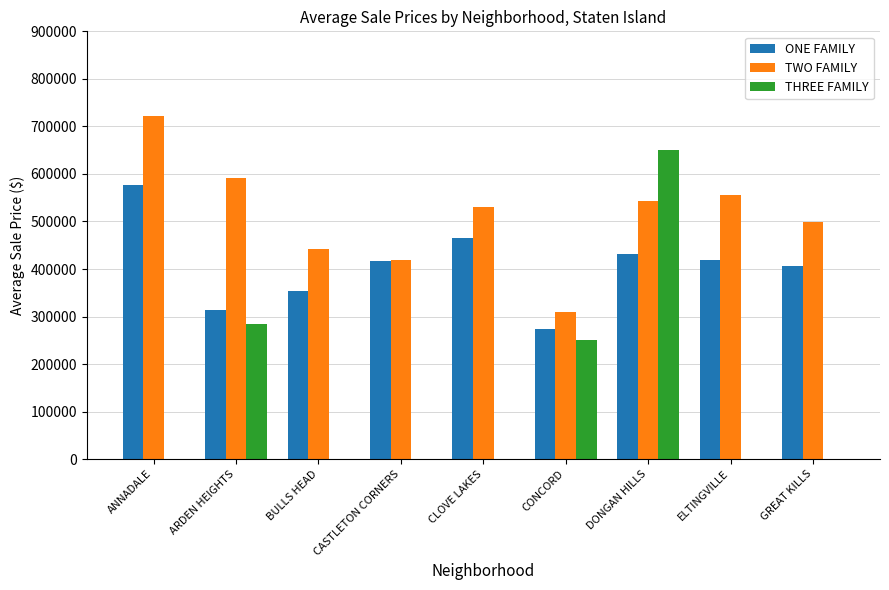

Is the value of TWO FAMILY at CONCORD greater than the value of THREE FAMILY at GREAT KILLS?

Yes